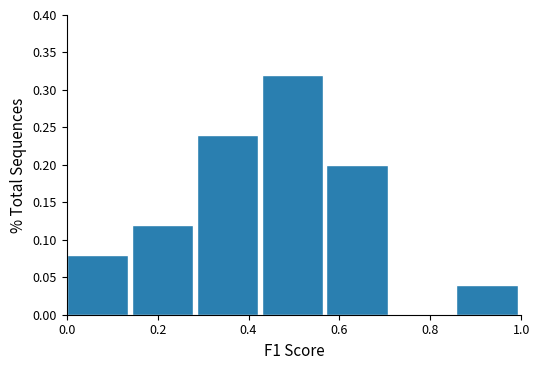

What is the height of the bar covering 0.00 to 0.14 on the x-axis? Neither the bar edges nor the heights are printed on the chart, so give them approximately, as read against the axes.

0.08